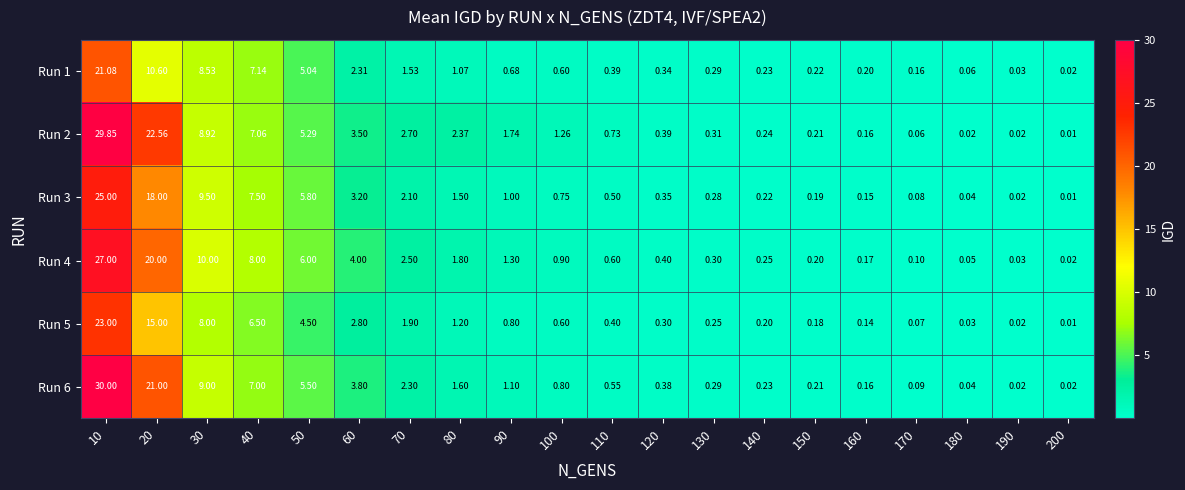

What is the difference between the highest and lowest values at 120?

0.1